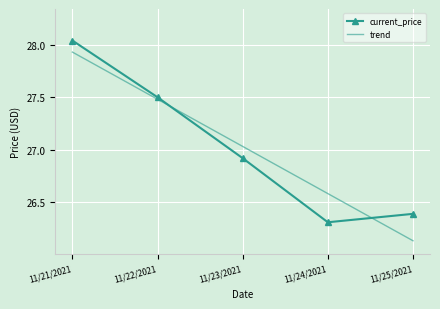

At which category does the chart reach its peak across all series?

11/21/2021